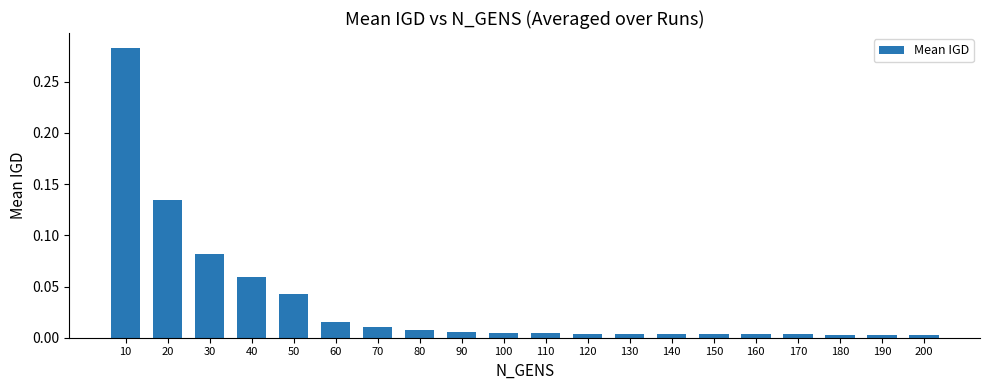

Which category has the highest value across all series?

10